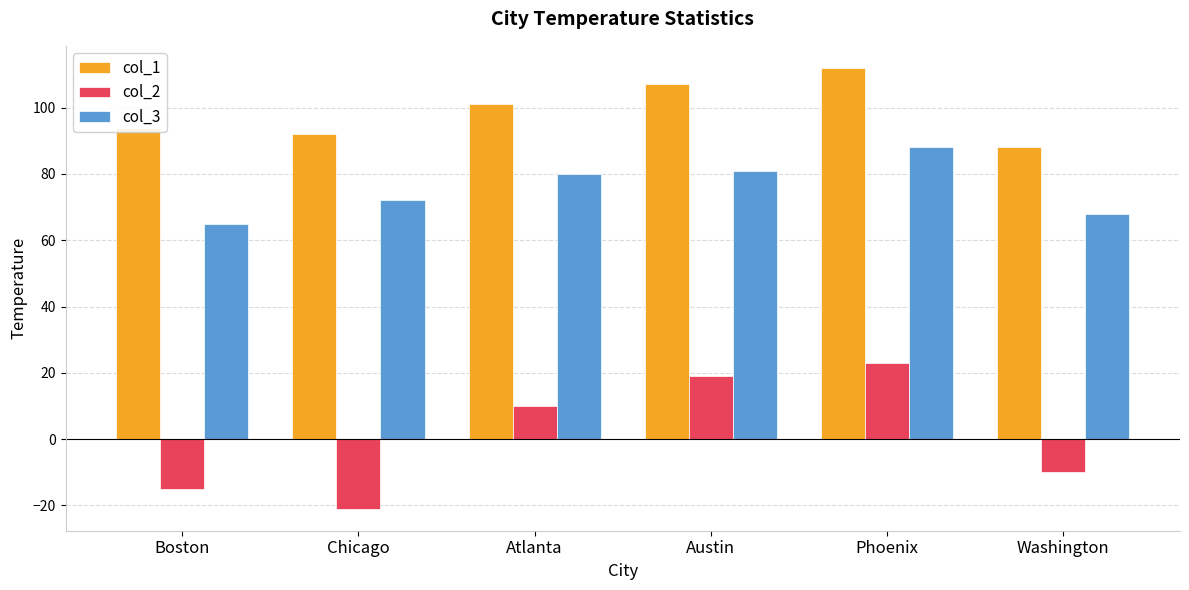

What is the average value of the col_1 series?

99